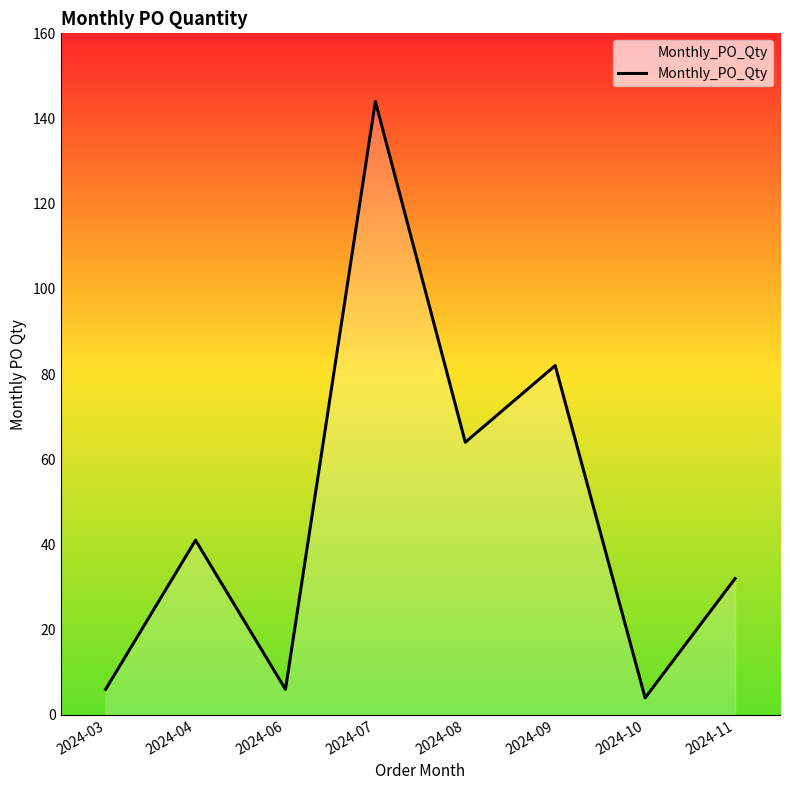

At which category does the chart reach its peak across all series?

2024-07